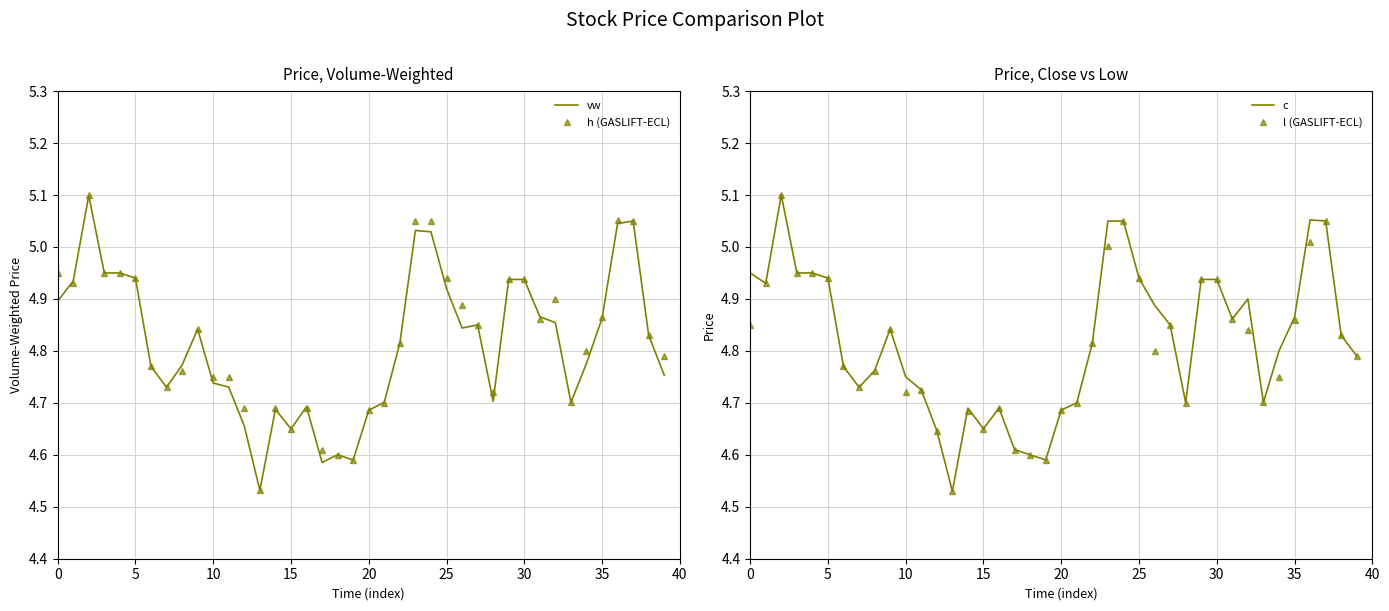

Is the value of l (GASLIFT-ECL) at 33 greater than the value of c at 29?

No